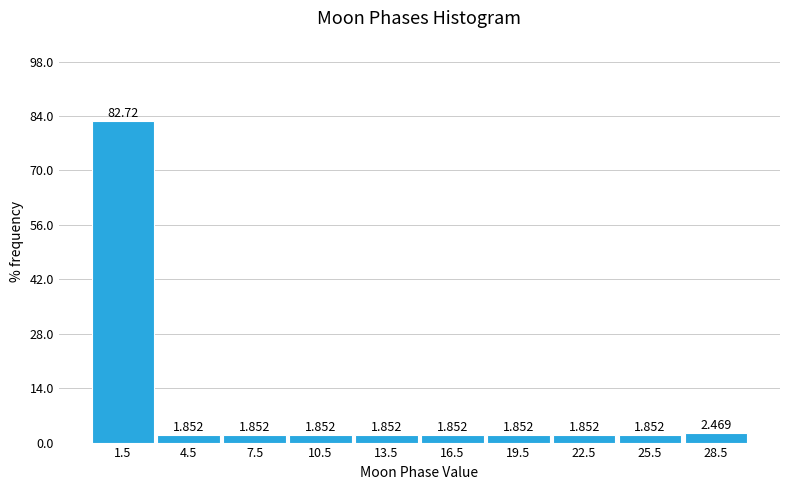

Reading left to right, transcribe this chart: for each bar, give the range it covers on the x-axis and its height.

0 to 3: 82.716
3 to 6: 1.852
6 to 9: 1.852
9 to 12: 1.852
12 to 15: 1.852
15 to 18: 1.852
18 to 21: 1.852
21 to 24: 1.852
24 to 27: 1.852
27 to 30: 2.469